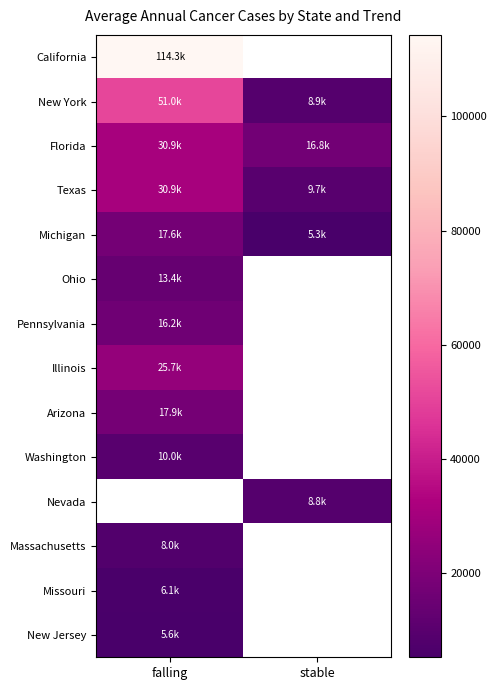

True or false: Illinois has a value of 25748.0 at falling.

True